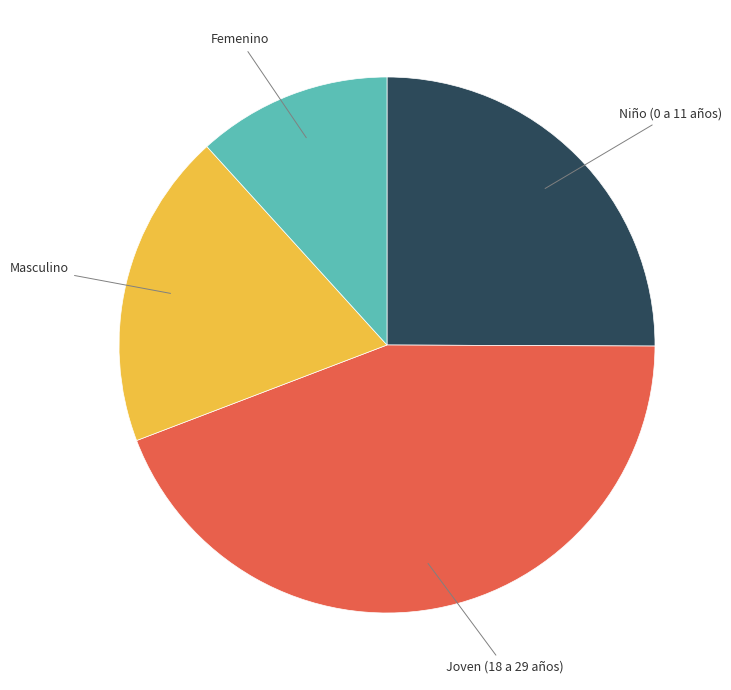

True or false: Joven (18 a 29 años) accounts for 34% of the total.

False